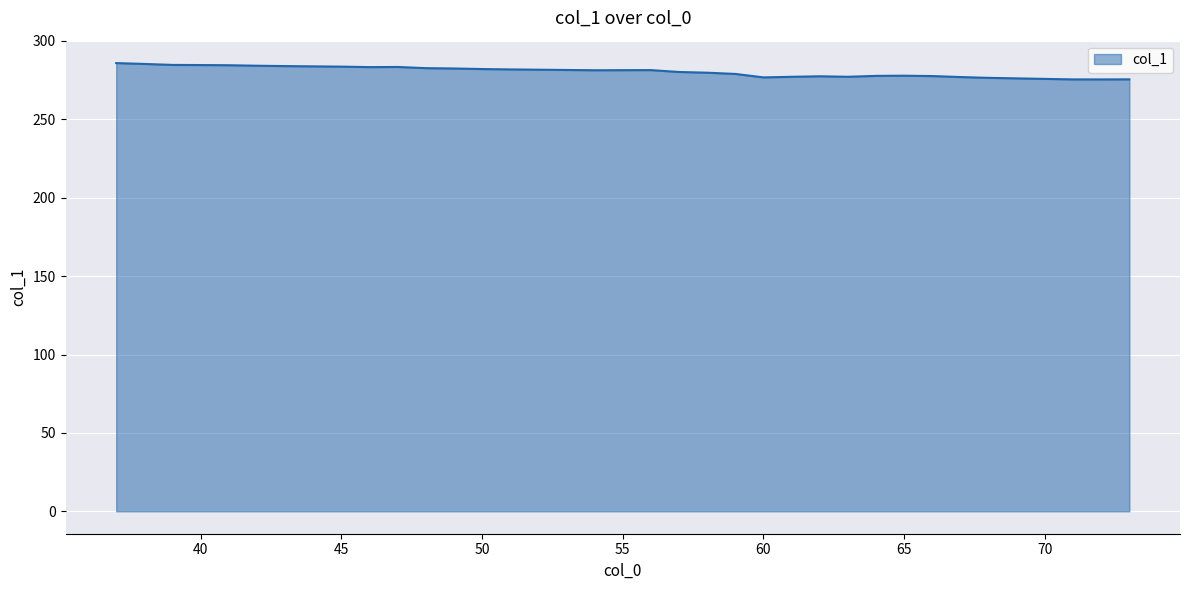

What is the smallest value displayed?

275.4